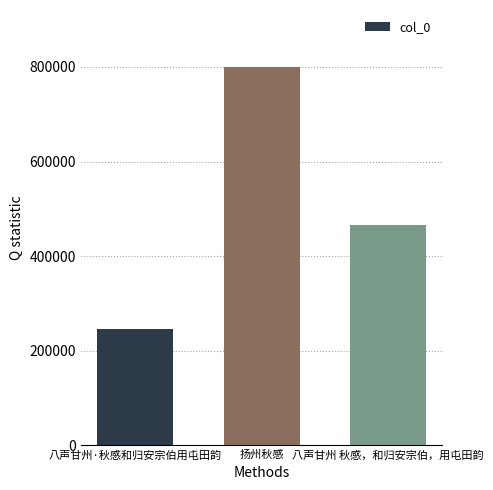

How many values are between 245918 and 800429?

3